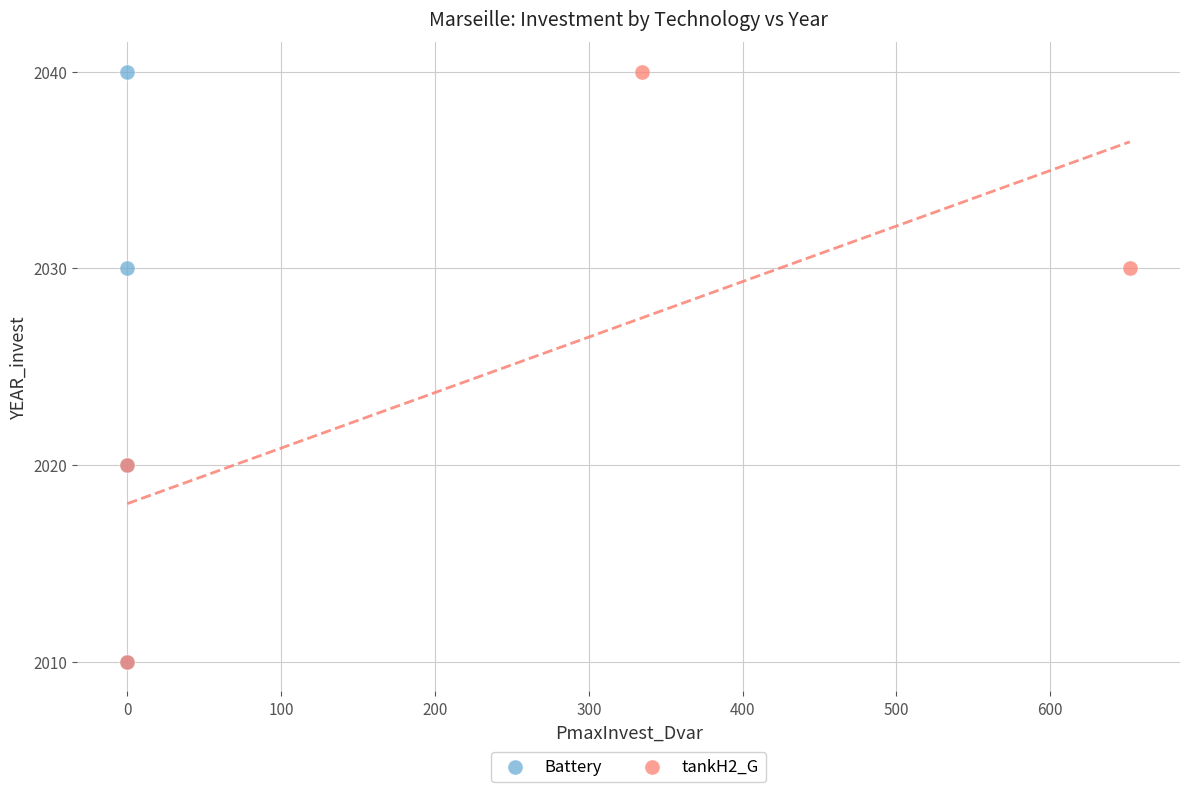

What are all the series names shown in the legend?

Battery, tankH2_G